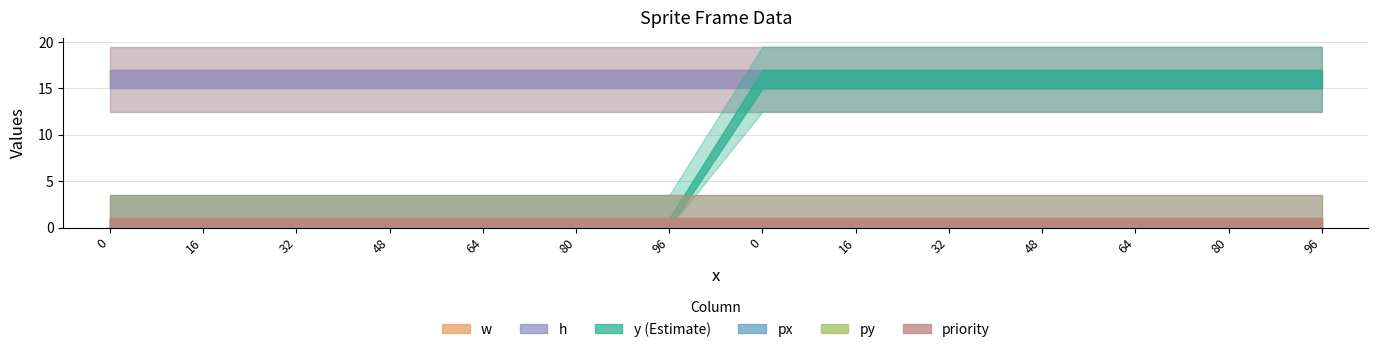

What is the approximate value of w at 0?

16